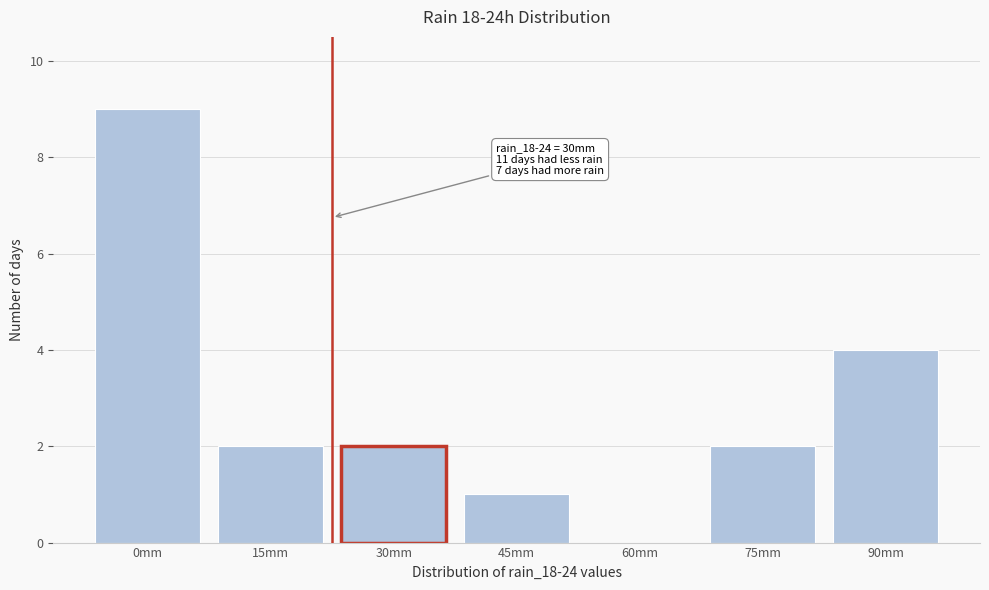

Reading right to left, list all the values displayed in this chart.

90mm=4	75mm=2	60mm=0	45mm=1	30mm=2	15mm=2	0mm=9